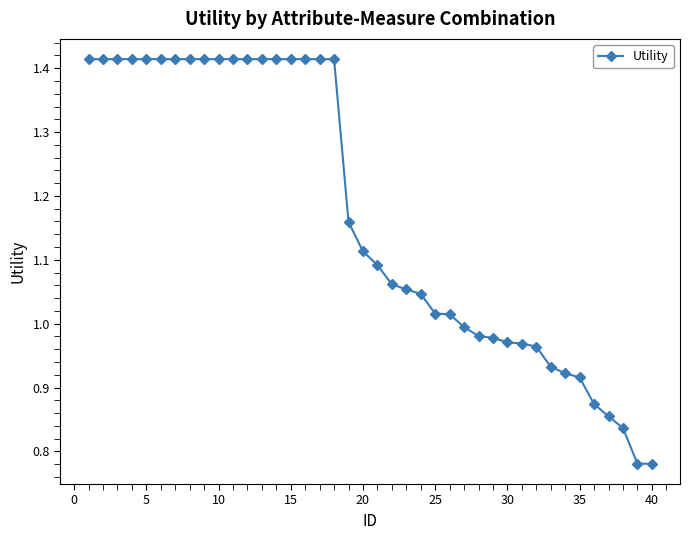

What is the sum of all values?

46.8